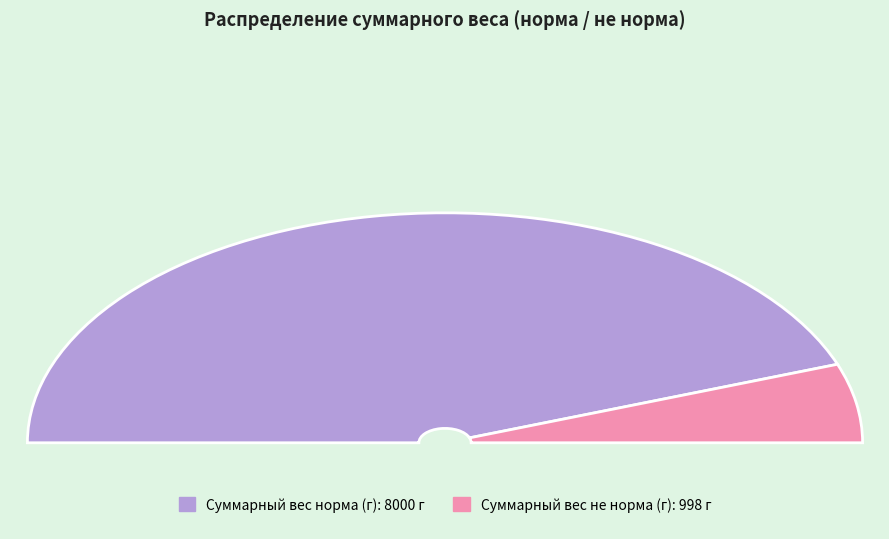

What percentage do Суммарный вес норма (г) and Суммарный вес не норма (г) together represent?

100.0%